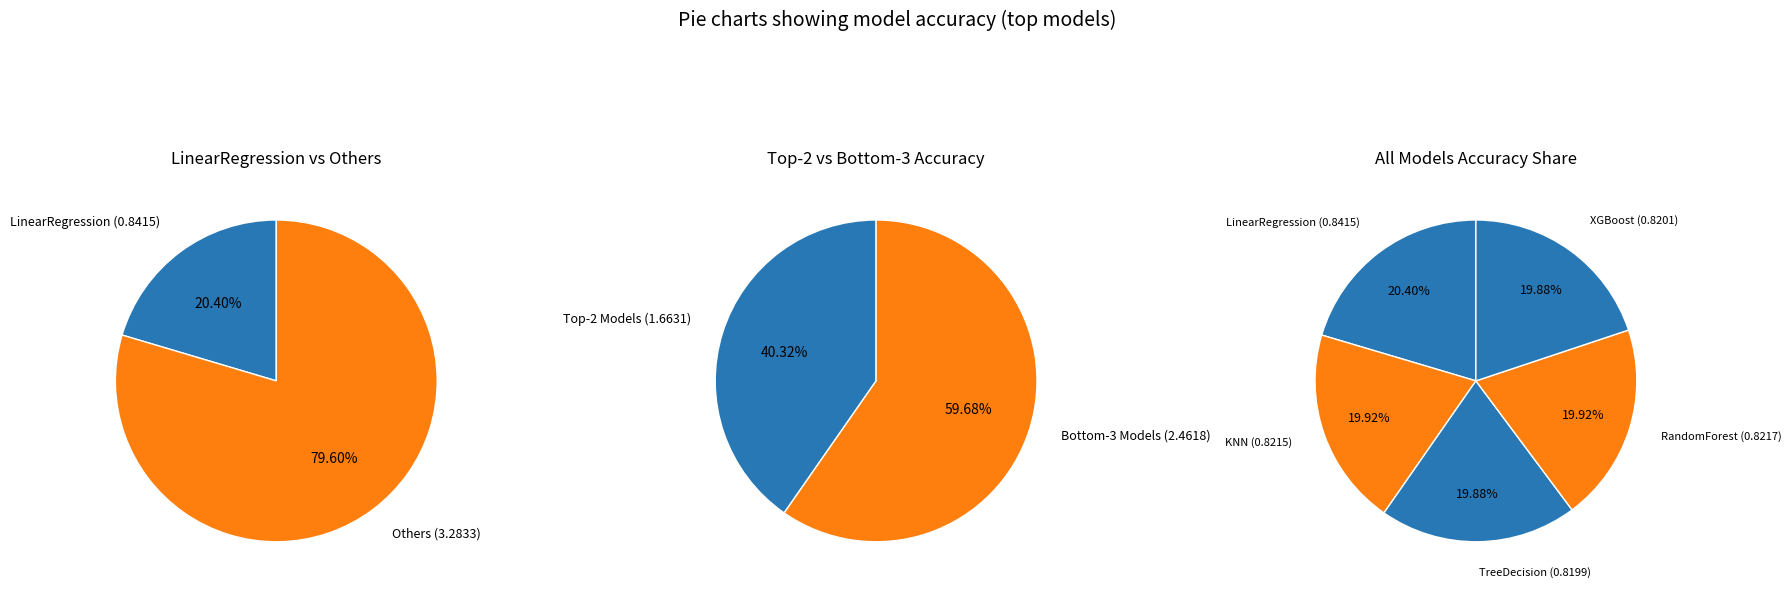

To the nearest percent, what portion does TreeDecision represent?

20%